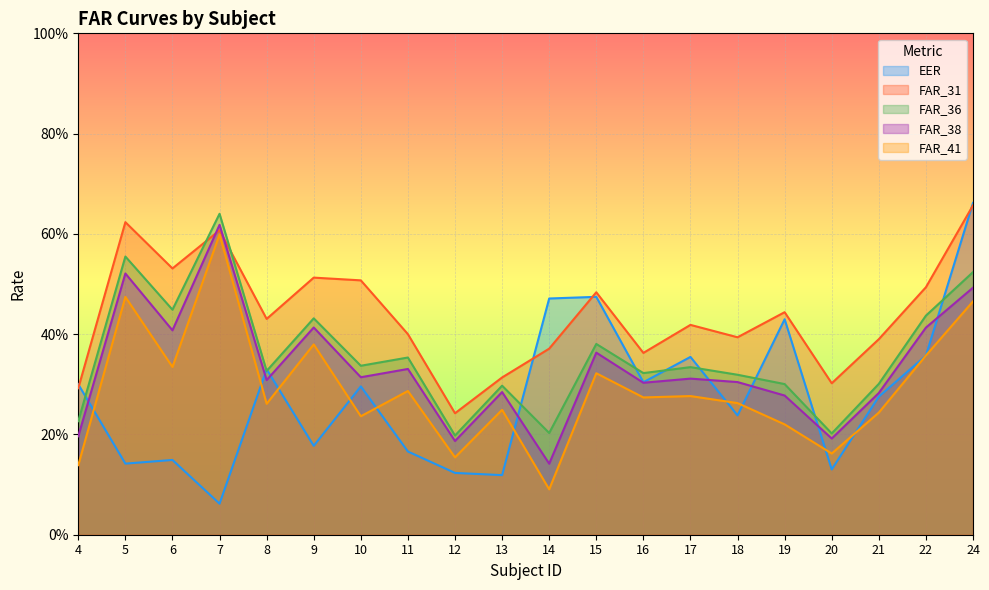

The value of FAR_36 at 24 is 0.1. True or false?

False